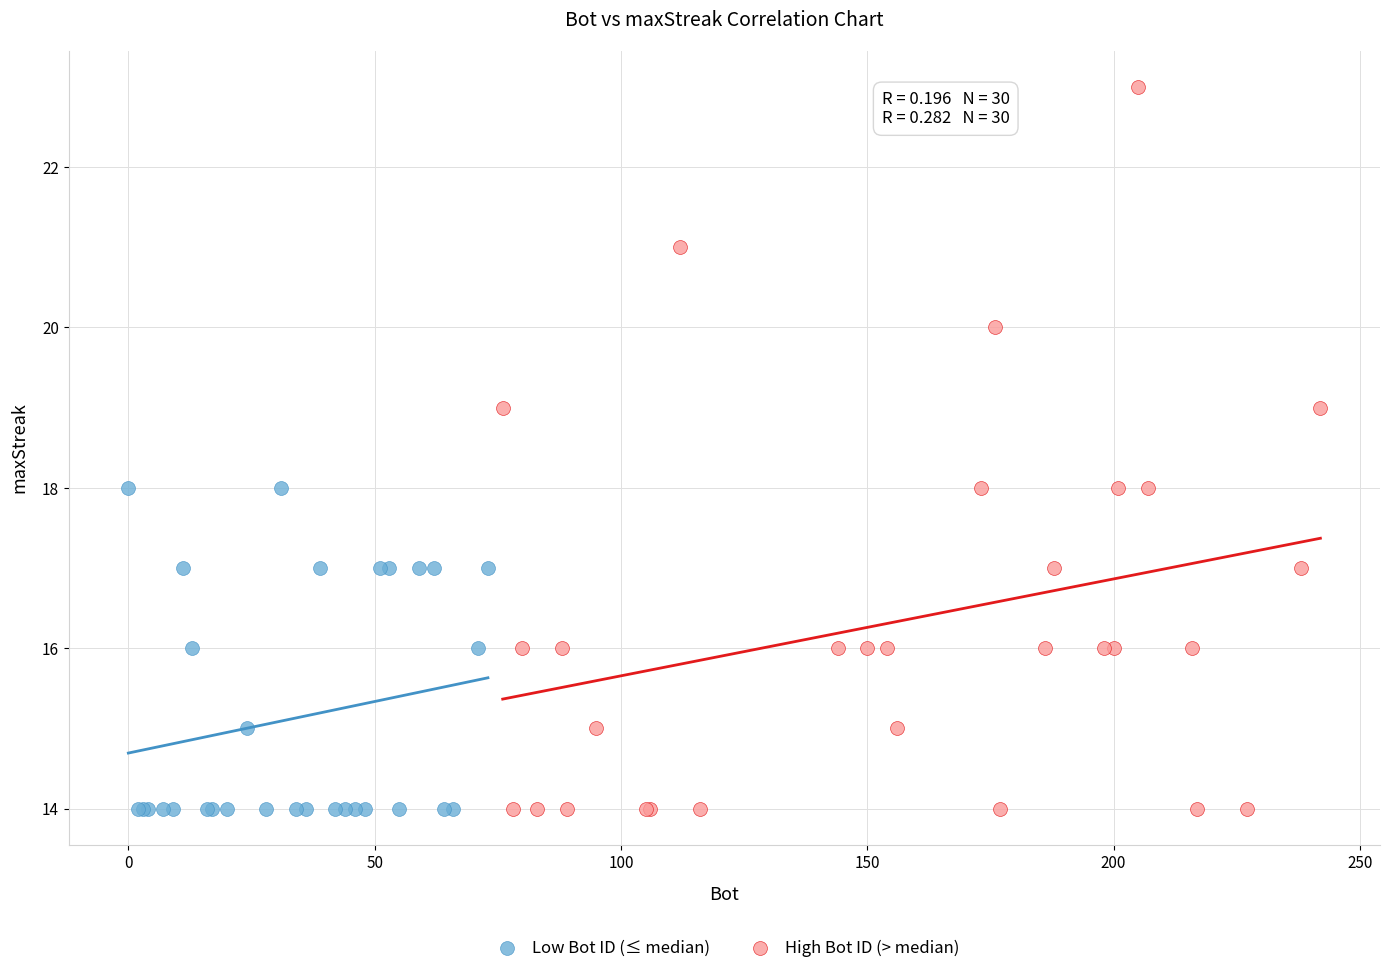

Which series has the largest Y range (max minus min)?

High Bot ID (> median)